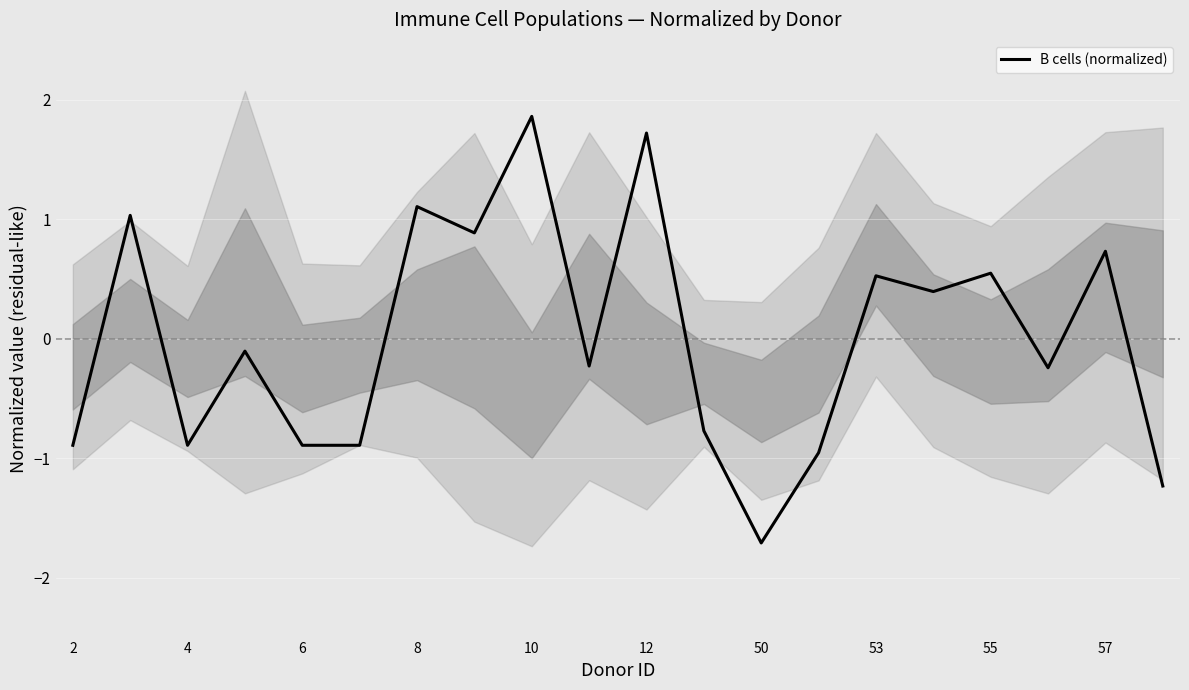

What is the greatest value displayed?

1.9